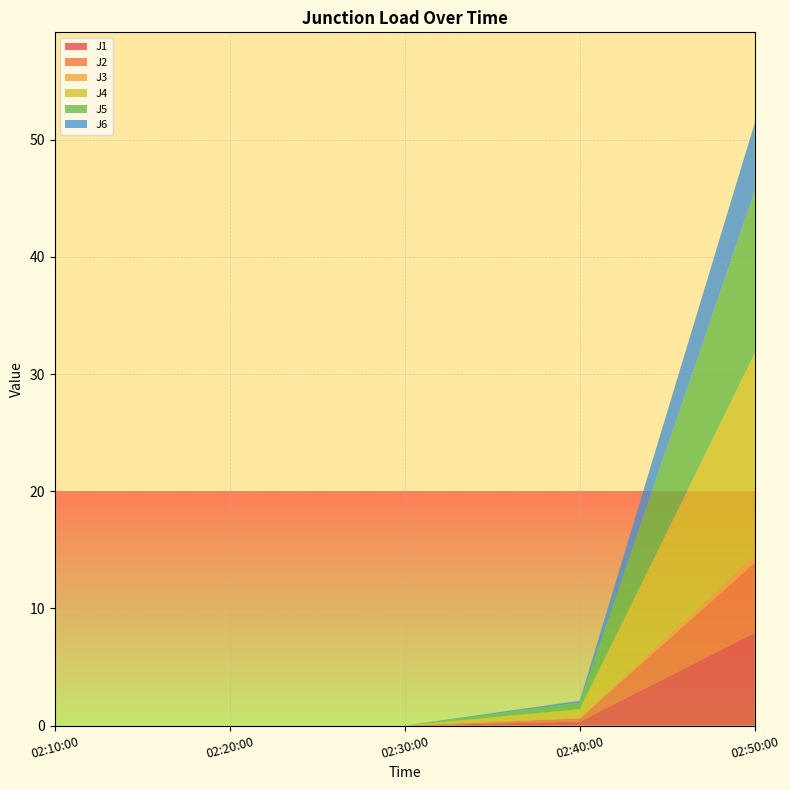

Reading left to right, what are all the values shown in this chart?

J1: 0.0	0.0	0.0	0.3	7.9
J2: 0.0	0.0	0.0	0.3	6.0
J3: 0.0	0.0	0.0	0.1	0.6
J4: 0.0	0.0	0.0	0.7	17.2
J5: 0.0	0.0	0.0	0.5	13.9
J6: 0.0	0.0	0.0	0.2	5.8